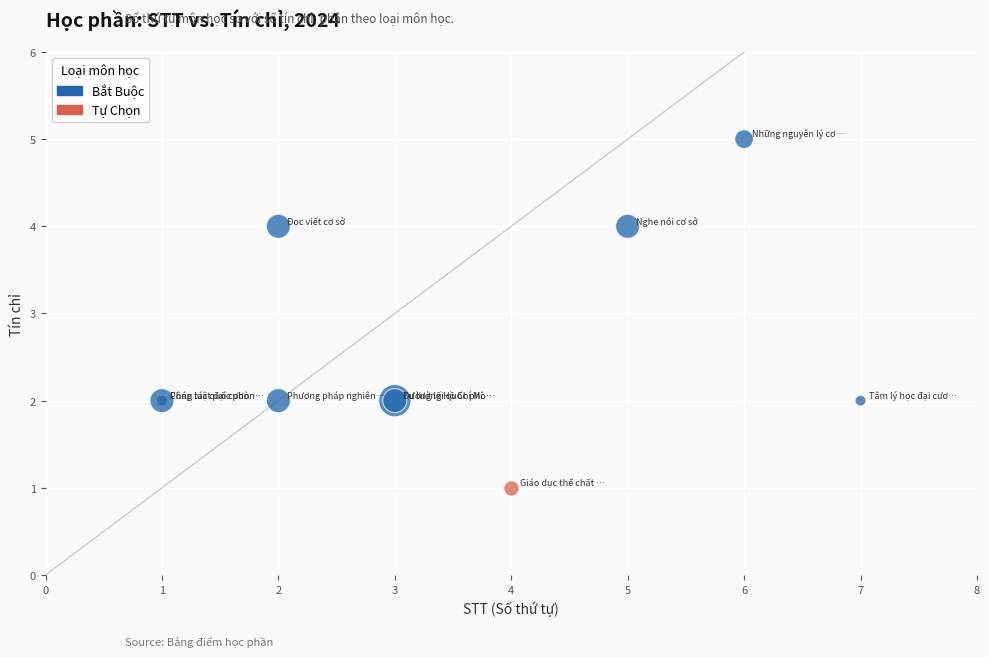

What are all the series names shown in the legend?

Bắt Buộc, Tự Chọn